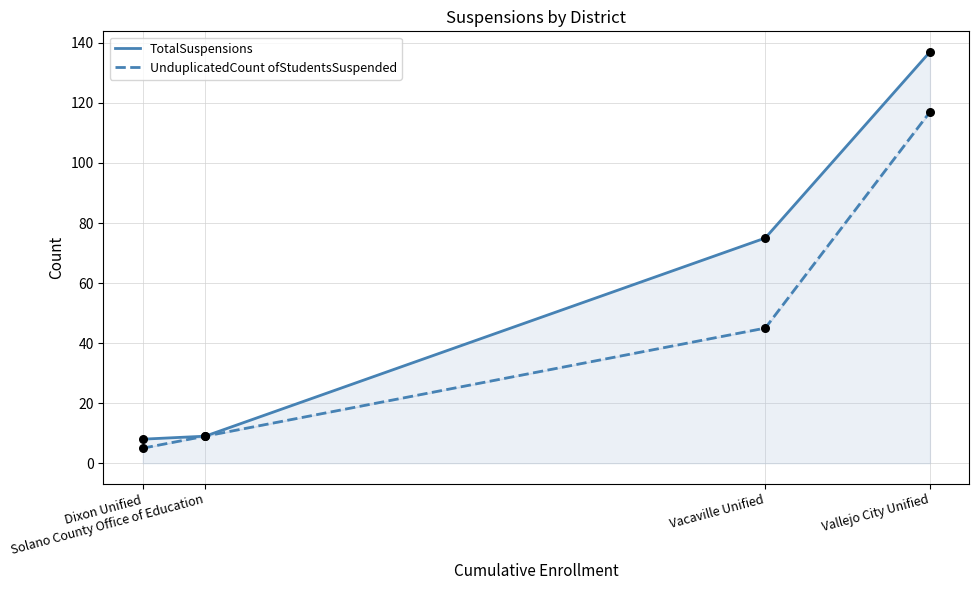

Which series reaches the minimum Y coordinate?

UnduplicatedCount ofStudentsSuspended